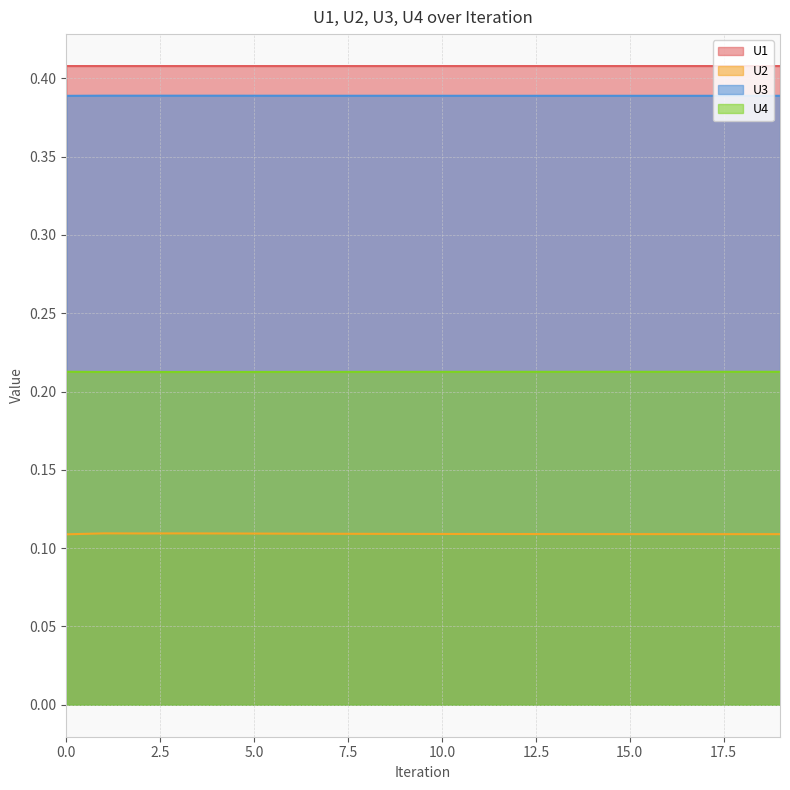

In U2, how many points are lower than both neighbors (excluding endpoints)?

1